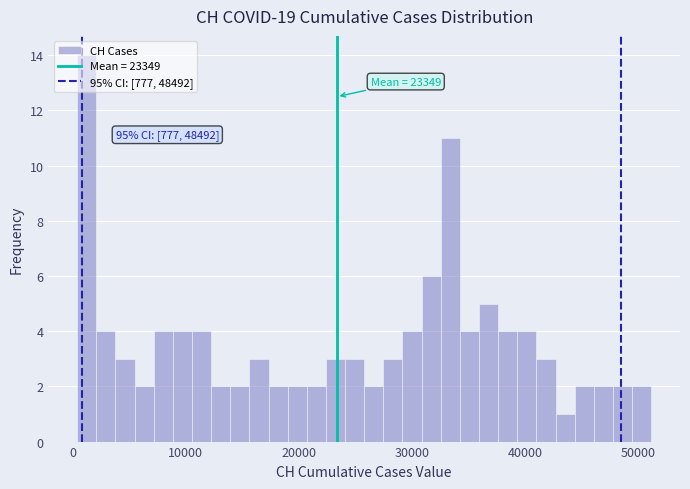

Read against the x-axis, roughly where is the centre of the tallest bar?

1000